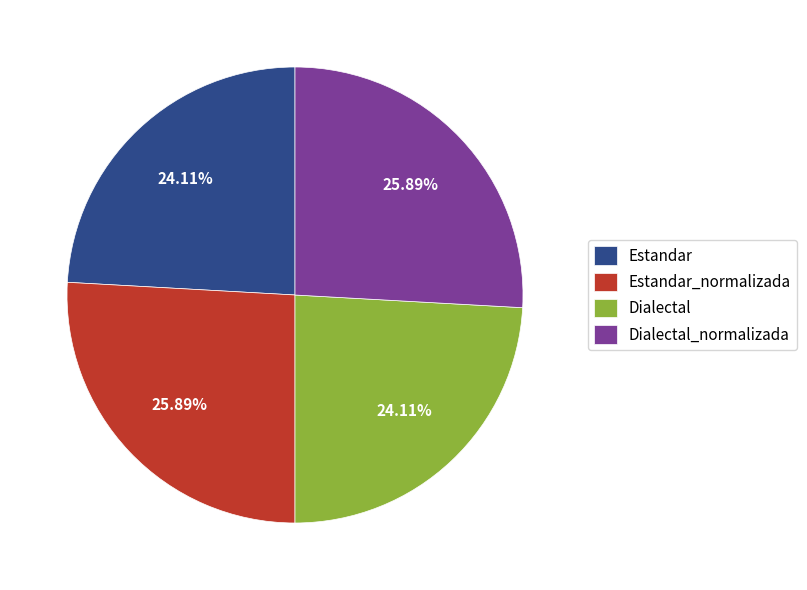

What is the ratio of the value at Dialectal to the value at Estandar?

1.0